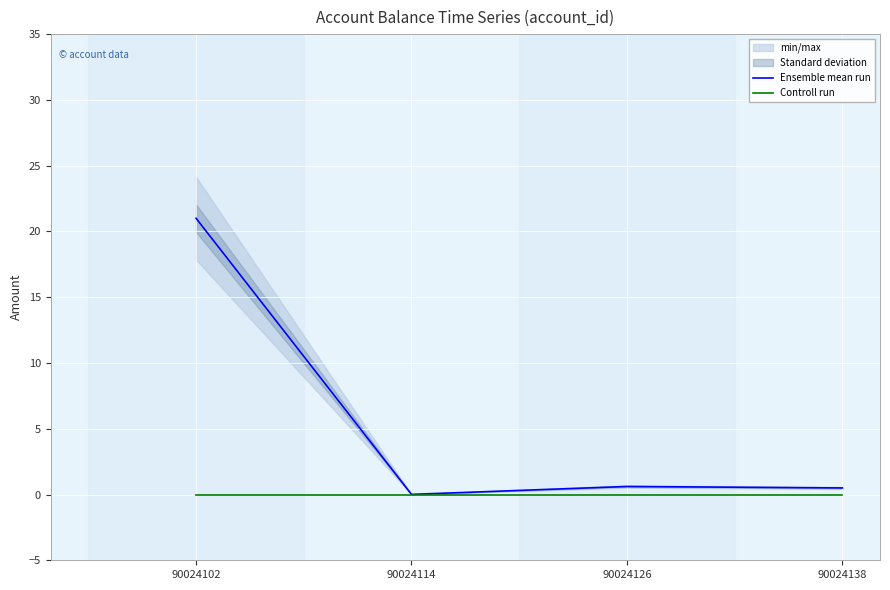

What is the value of the Ensemble mean run point at the 4th from the left?

0.5